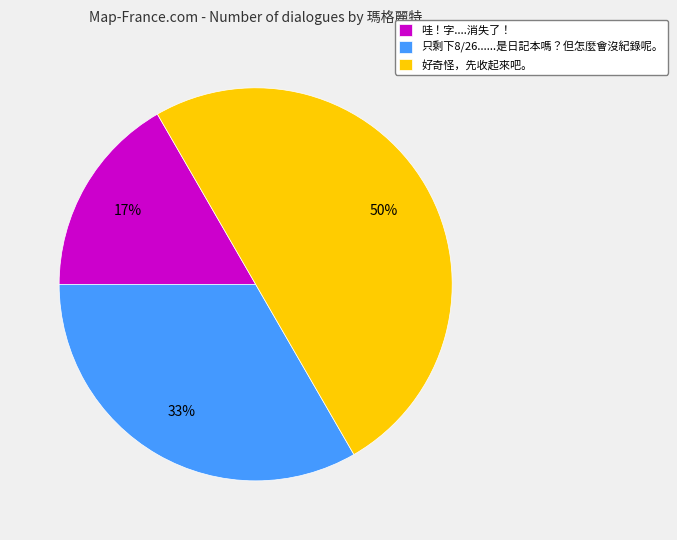

How many slices are in this pie chart?

3